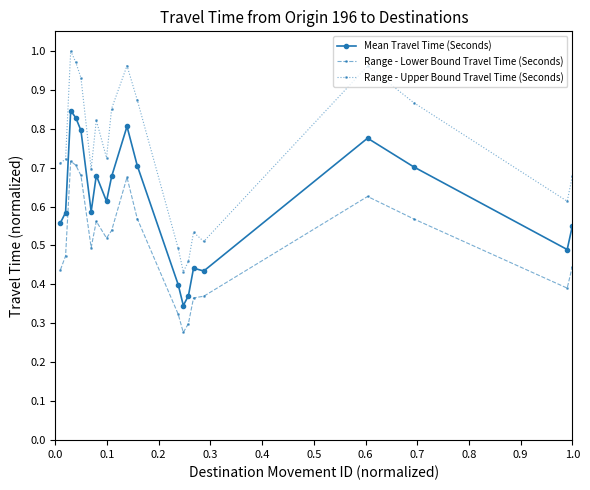

At how many categories does at least one series exceed 0?

20